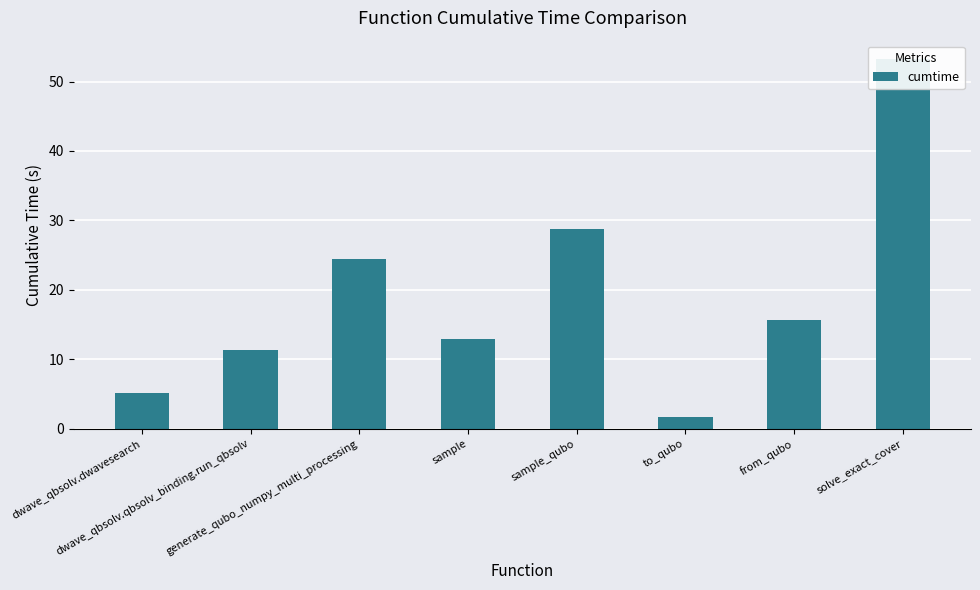

Where does the data first go above 15?

generate_qubo_numpy_multi_processing